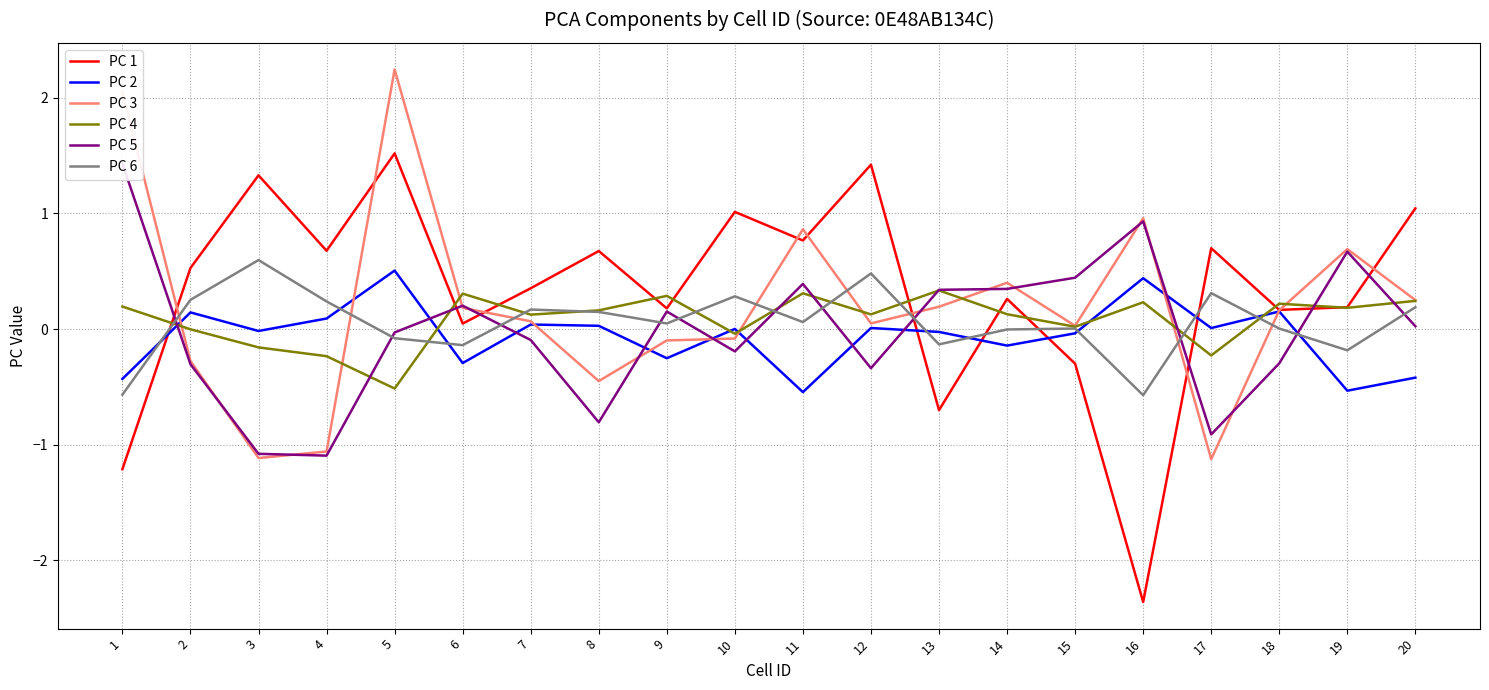

Reading right to left, transcribe all the data shown in this chart.

PC 1: 20=1.0	19=0.2	18=0.2	17=0.7	16=-2.4	15=-0.3	14=0.3	13=-0.7	12=1.4	11=0.8	10=1.0	9=0.2	8=0.7	7=0.4	6=0.0	5=1.5	4=0.7	3=1.3	2=0.5	1=-1.2
PC 2: 20=-0.4	19=-0.5	18=0.2	17=0.0	16=0.4	15=-0.0	14=-0.1	13=-0.0	12=0.0	11=-0.5	10=0.0	9=-0.3	8=0.0	7=0.0	6=-0.3	5=0.5	4=0.1	3=-0.0	2=0.1	1=-0.4
PC 3: 20=0.2	19=0.7	18=0.2	17=-1.1	16=1.0	15=0.0	14=0.4	13=0.2	12=0.0	11=0.9	10=-0.1	9=-0.1	8=-0.5	7=0.1	6=0.2	5=2.2	4=-1.1	3=-1.1	2=-0.3	1=2.0
PC 4: 20=0.2	19=0.2	18=0.2	17=-0.2	16=0.2	15=0.0	14=0.1	13=0.3	12=0.1	11=0.3	10=-0.0	9=0.3	8=0.2	7=0.1	6=0.3	5=-0.5	4=-0.2	3=-0.2	2=-0.0	1=0.2
PC 5: 20=0.0	19=0.7	18=-0.3	17=-0.9	16=0.9	15=0.4	14=0.3	13=0.3	12=-0.3	11=0.4	10=-0.2	9=0.2	8=-0.8	7=-0.1	6=0.2	5=-0.0	4=-1.1	3=-1.1	2=-0.3	1=1.4
PC 6: 20=0.2	19=-0.2	18=0.0	17=0.3	16=-0.6	15=0.0	14=-0.0	13=-0.1	12=0.5	11=0.1	10=0.3	9=0.0	8=0.1	7=0.2	6=-0.1	5=-0.1	4=0.2	3=0.6	2=0.3	1=-0.6